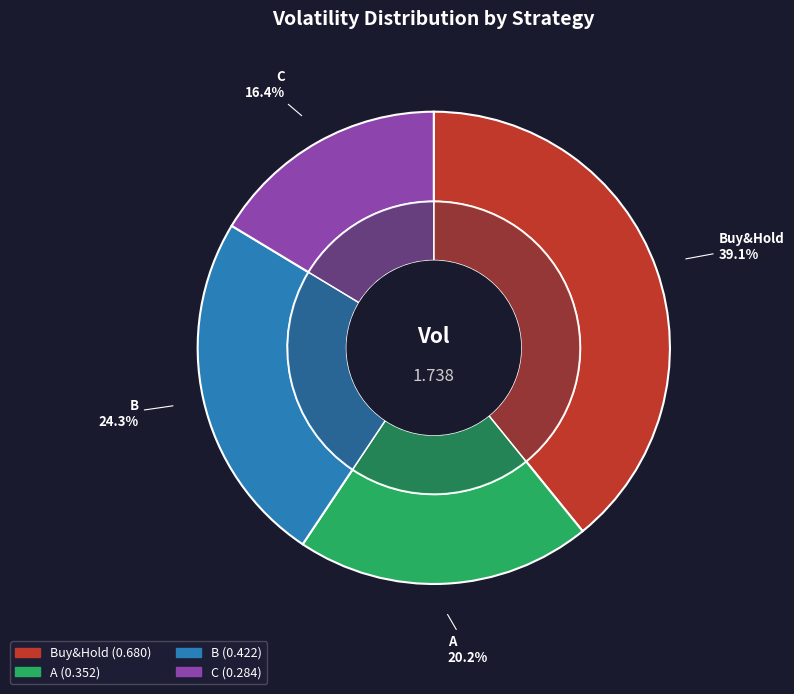

Which category has the biggest portion of the pie?

Buy&Hold